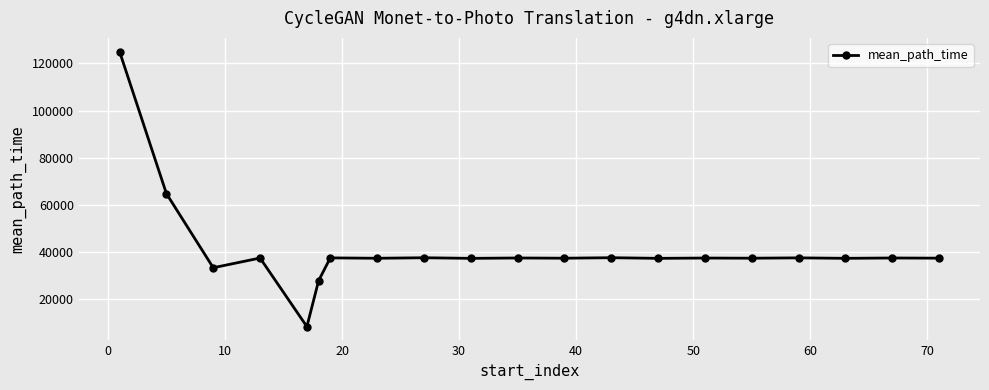

What is the value of the 10th point from the left?

37394.7